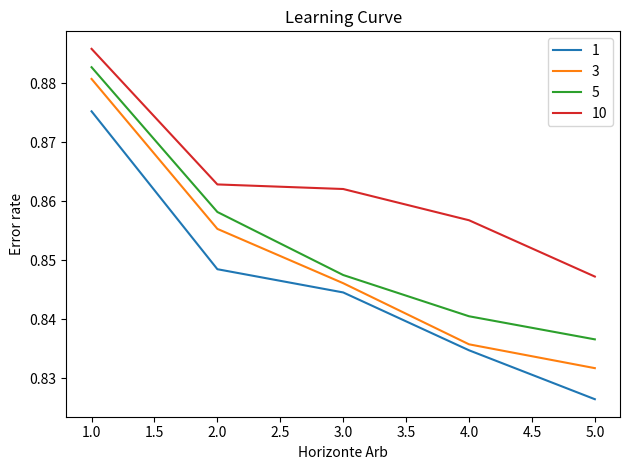

At which category is the sum across all series the highest?

1.0